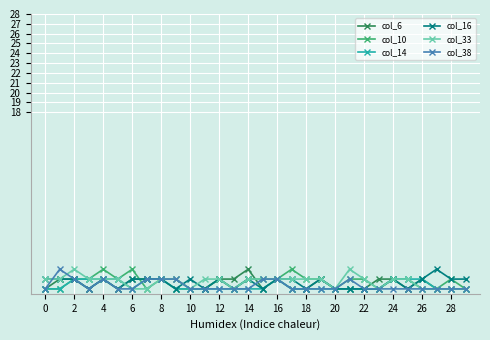

True or false: col_38 has more than 2 points higher than both neighbors.

True